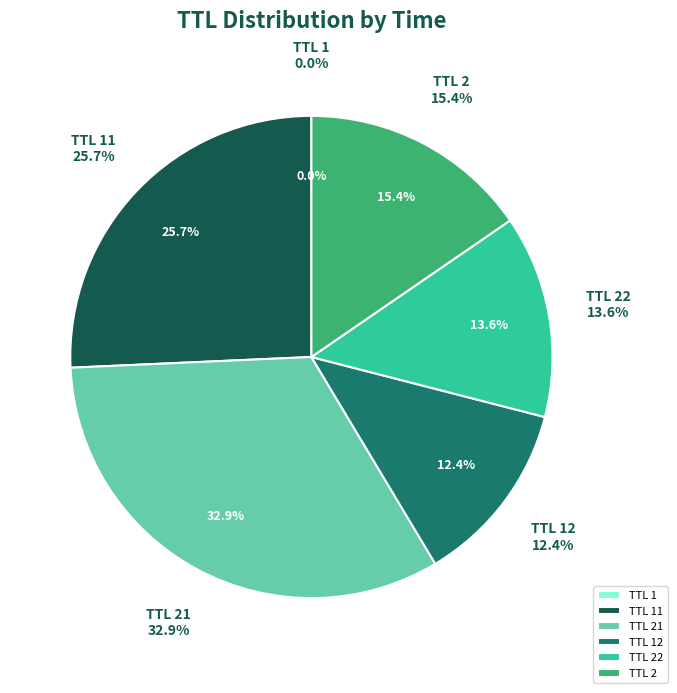

Is there a majority slice in this chart?

No